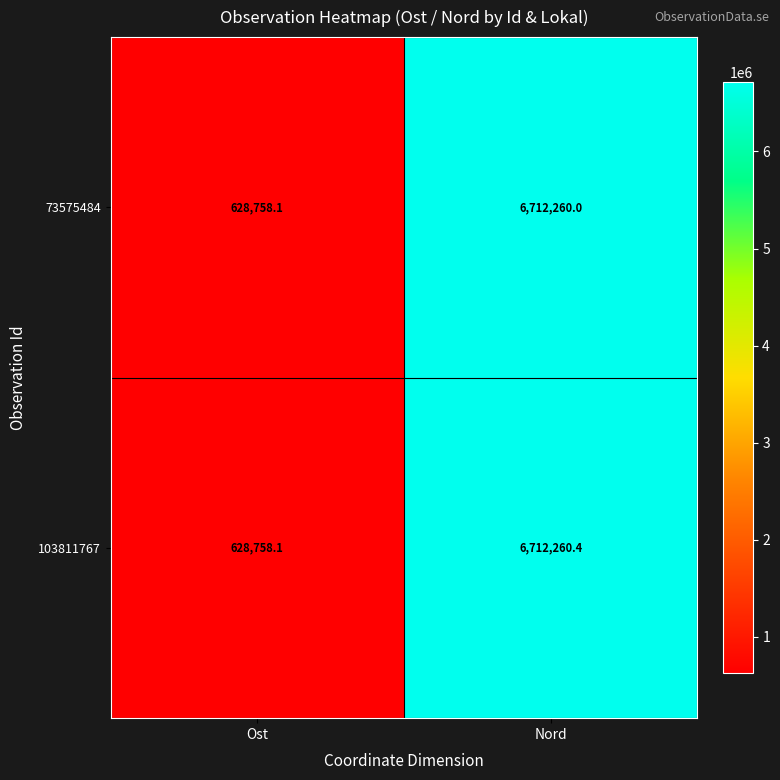

At which category does the chart reach its minimum across all series?

Ost